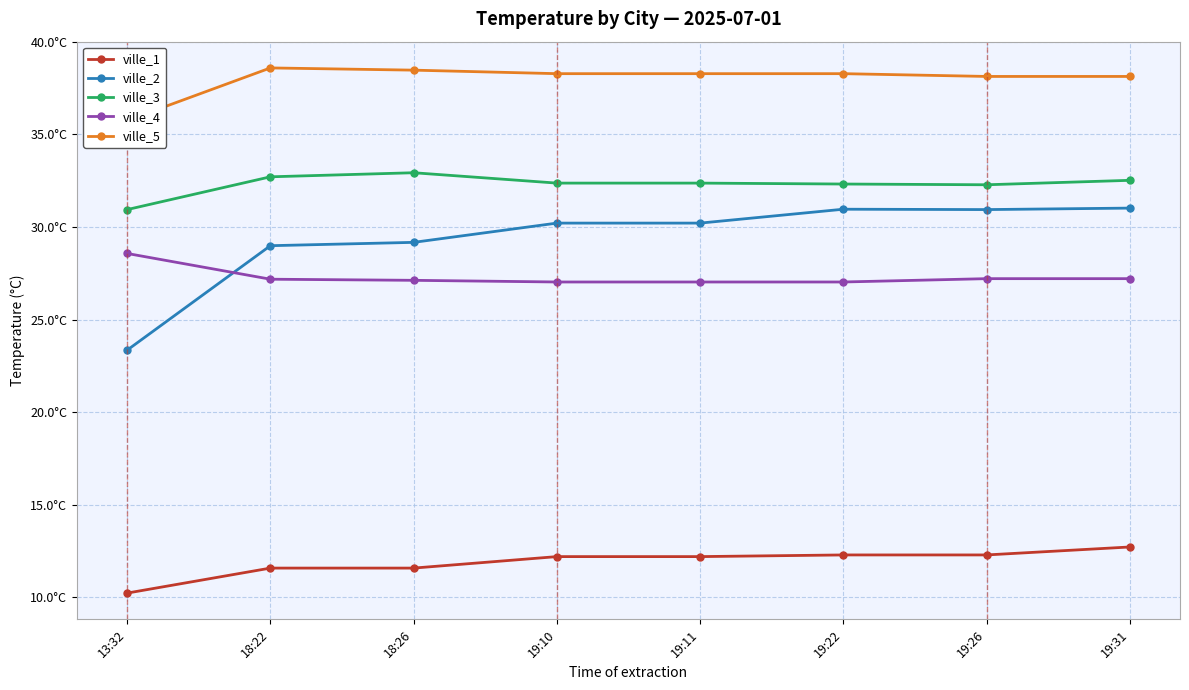

What is the label of the 6th point from the left?

19:22